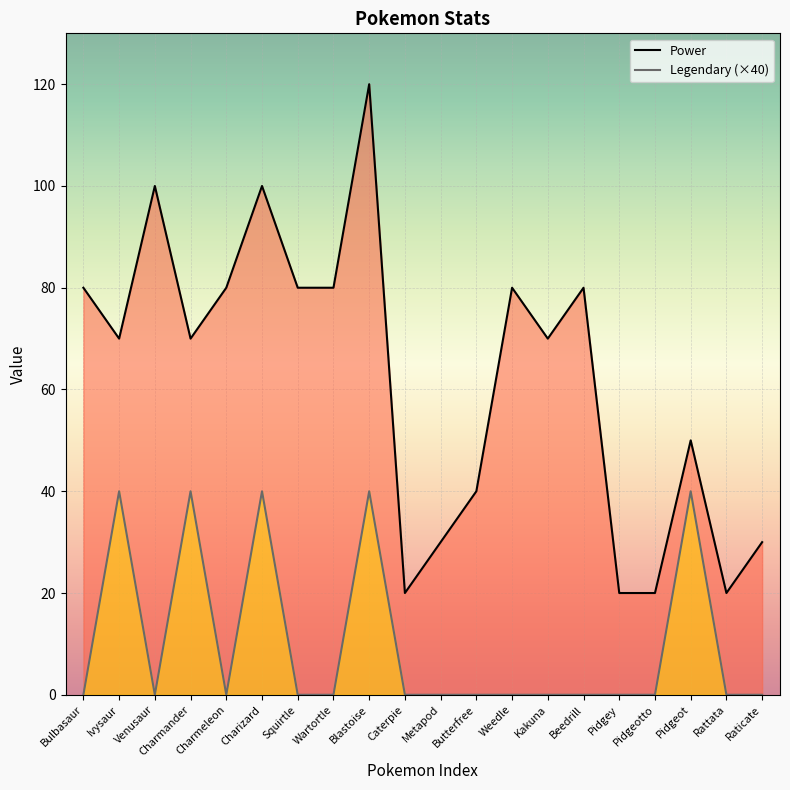

Rank the categories by Legendary (×40) value from lowest to highest.

Bulbasaur, Venusaur, Charmeleon, Squirtle, Wartortle, Caterpie, Metapod, Butterfree, Weedle, Kakuna, Beedrill, Pidgey, Pidgeotto, Rattata, Raticate, Ivysaur, Charmander, Charizard, Blastoise, Pidgeot